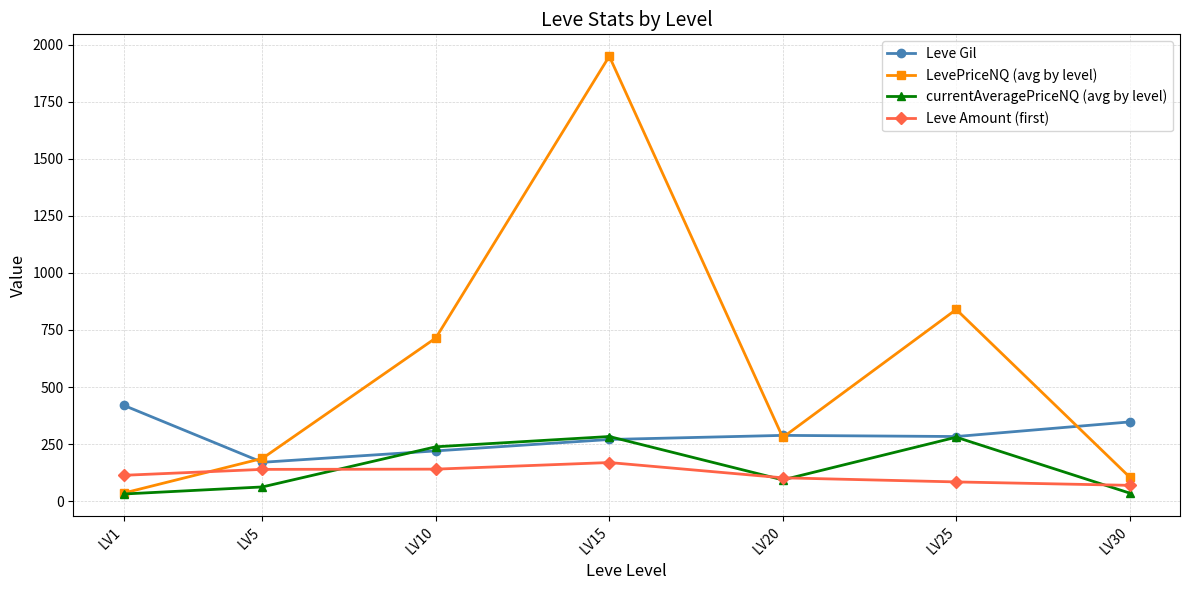

Which label corresponds to the largest value in the chart?

LV15